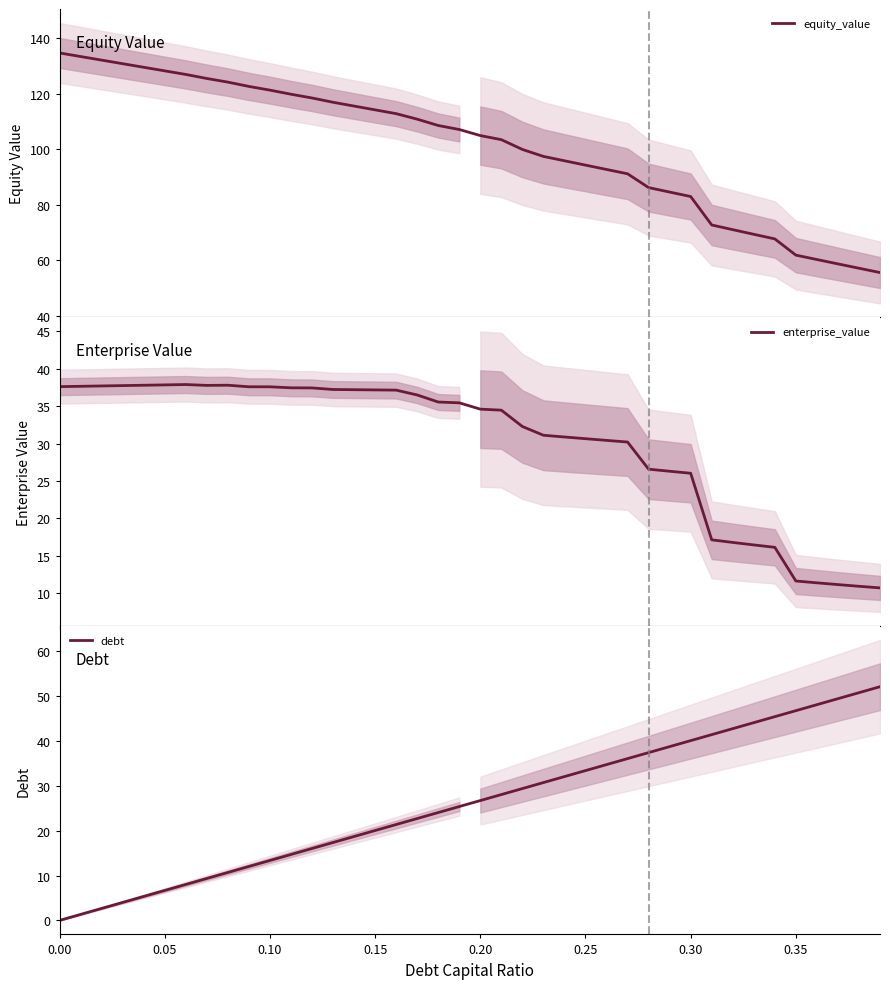

True or false: debt and enterprise_value cross at least once.

True